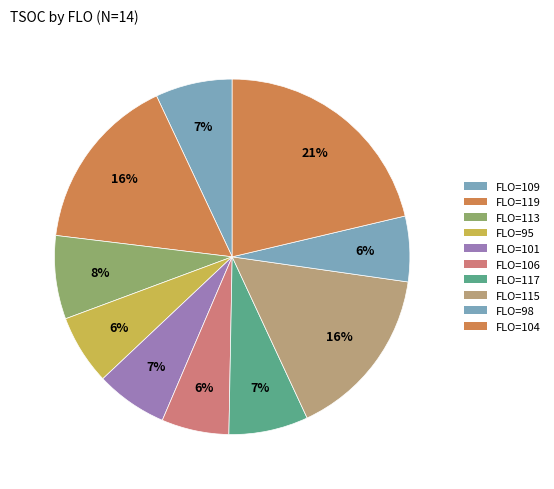

What is the largest slice in the pie chart?

119